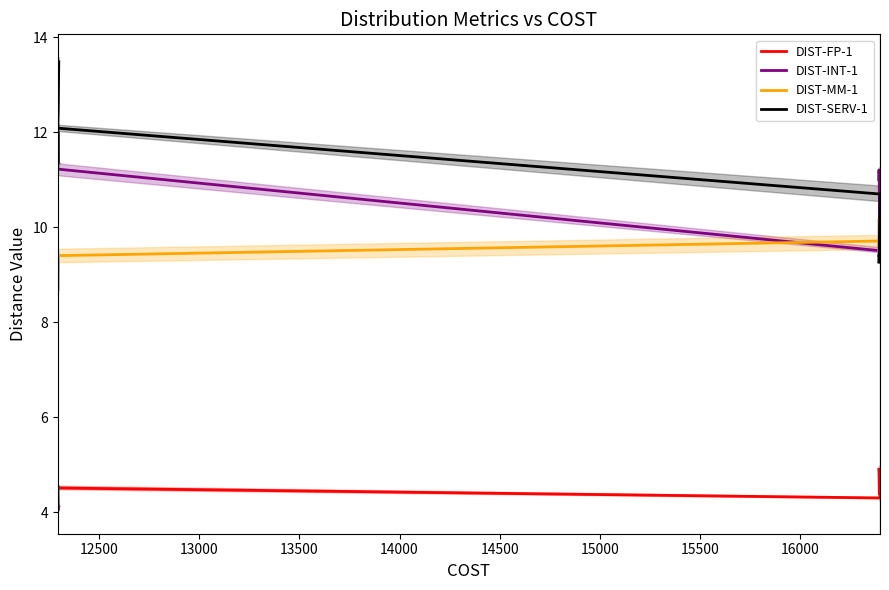

True or false: DIST-SERV-1 has a value of 23.1 at 12.

False